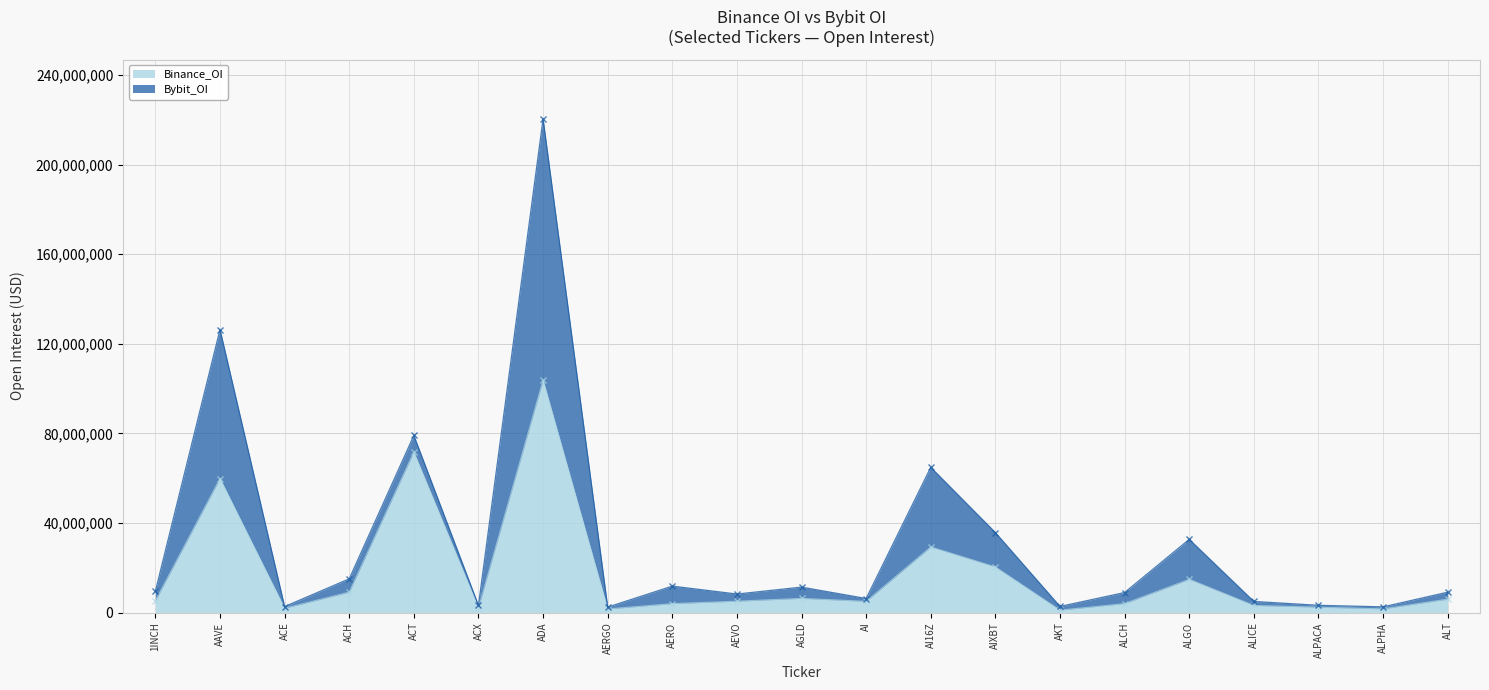

What is the change in value from ACE to AI?

+3070603